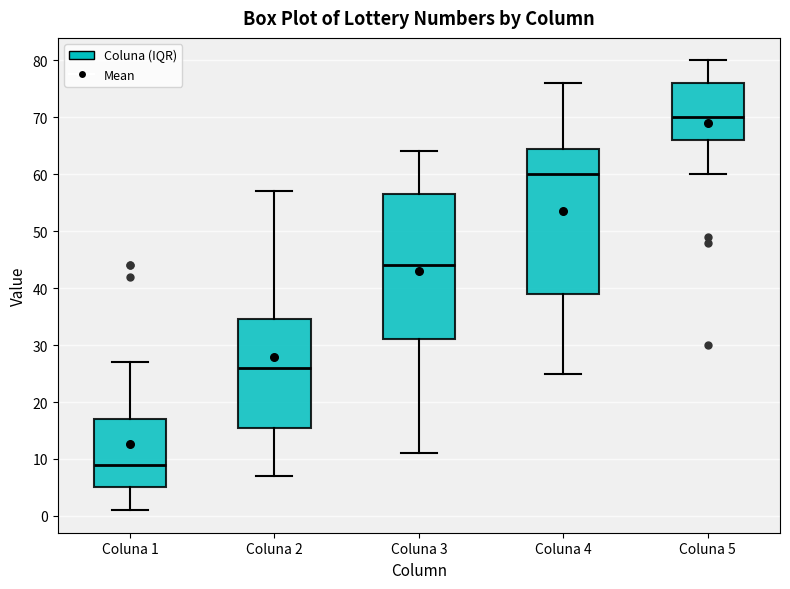

Where does the upper whisker of the box for Coluna 3 end on the y-axis? The values are not printed on the chart, so give them approximately, as read against the axis.

64